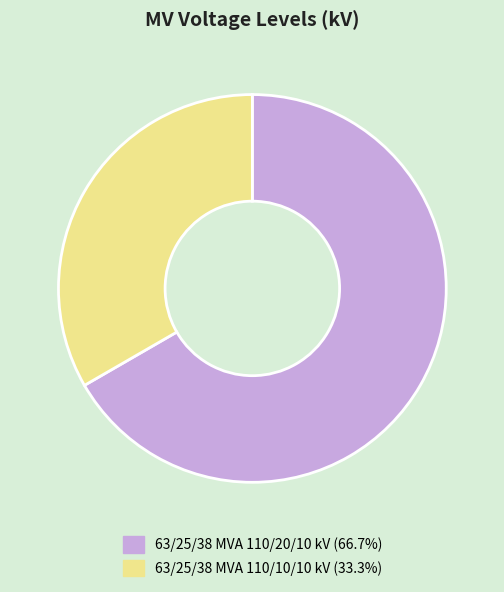

Which slice is the largest?

63/25/38 MVA 110/20/10 kV